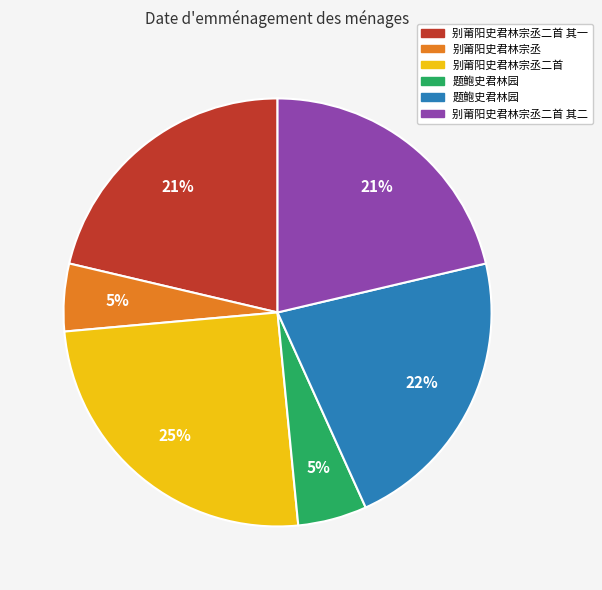

Is there a majority slice in this chart?

No